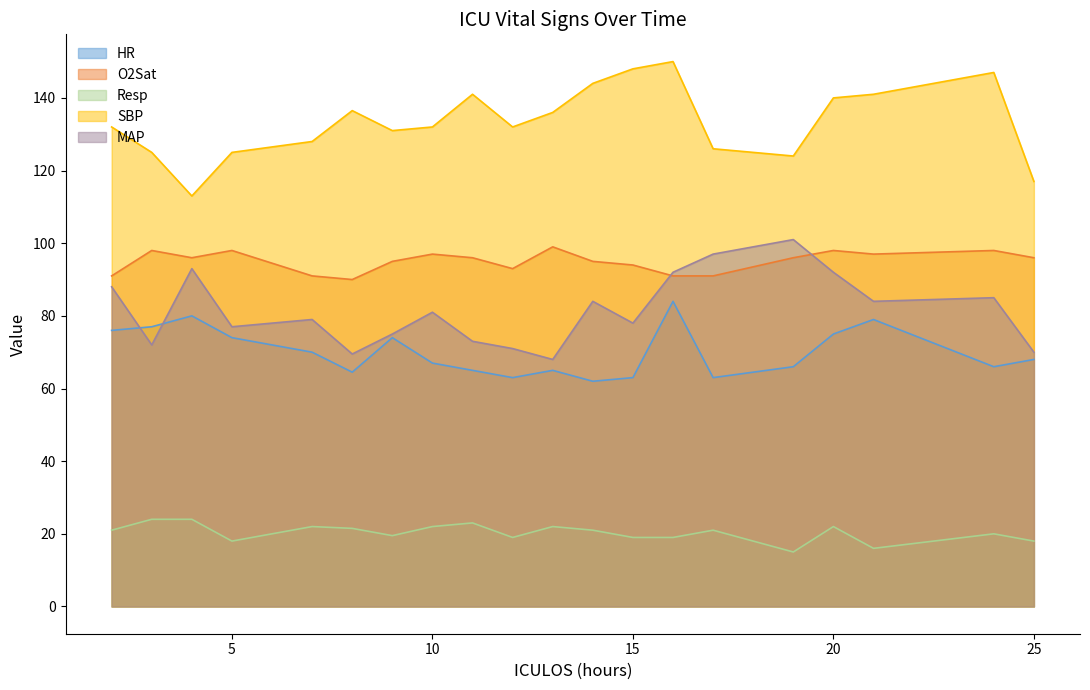

What is the minimum value shown in the chart?

15.0